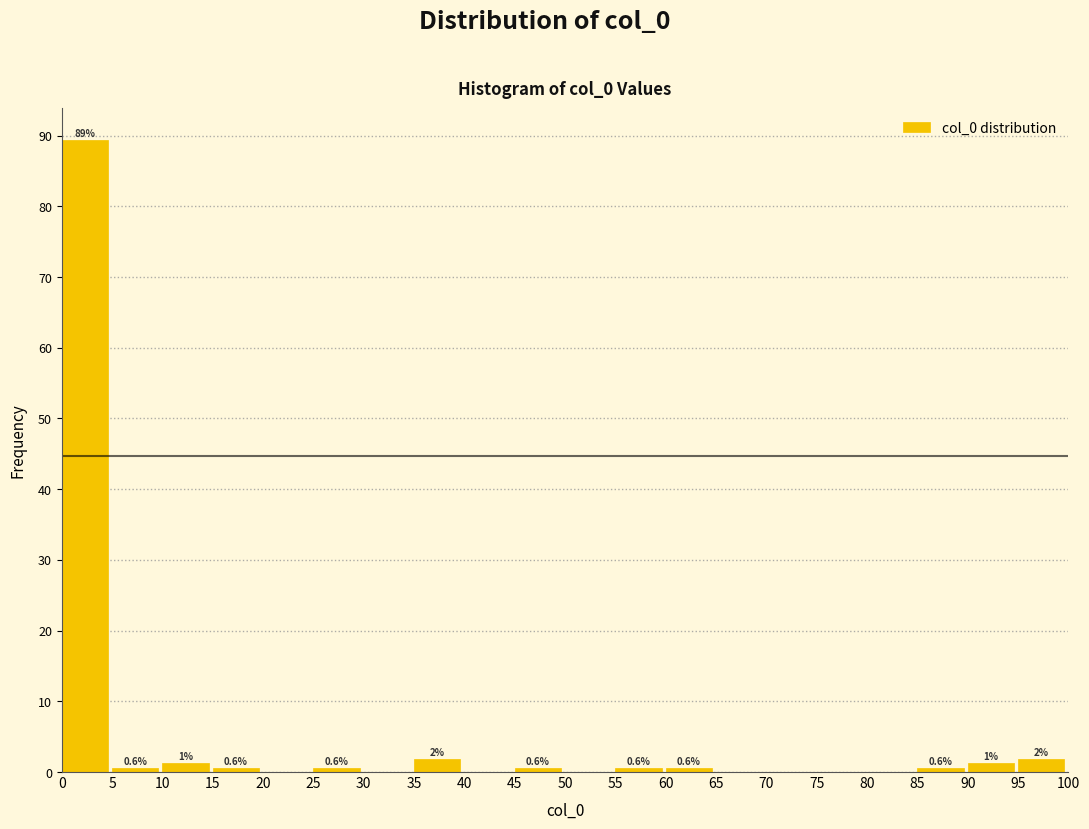

Which range on the x-axis has the tallest bar?

0 to 5